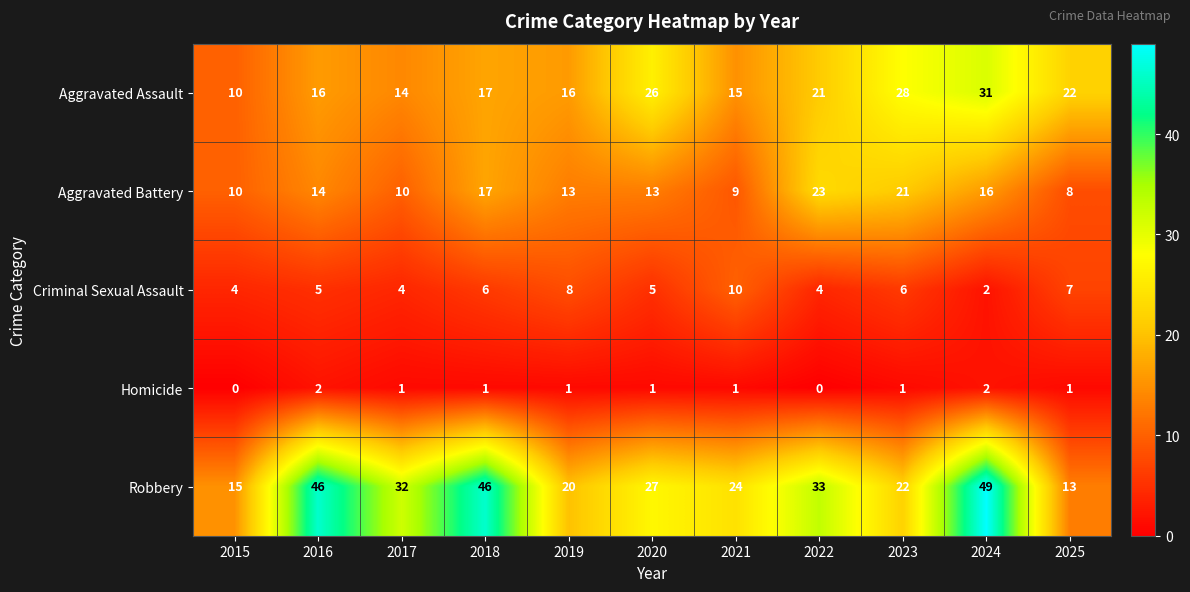

Which series has the largest range (max minus min)?

Robbery